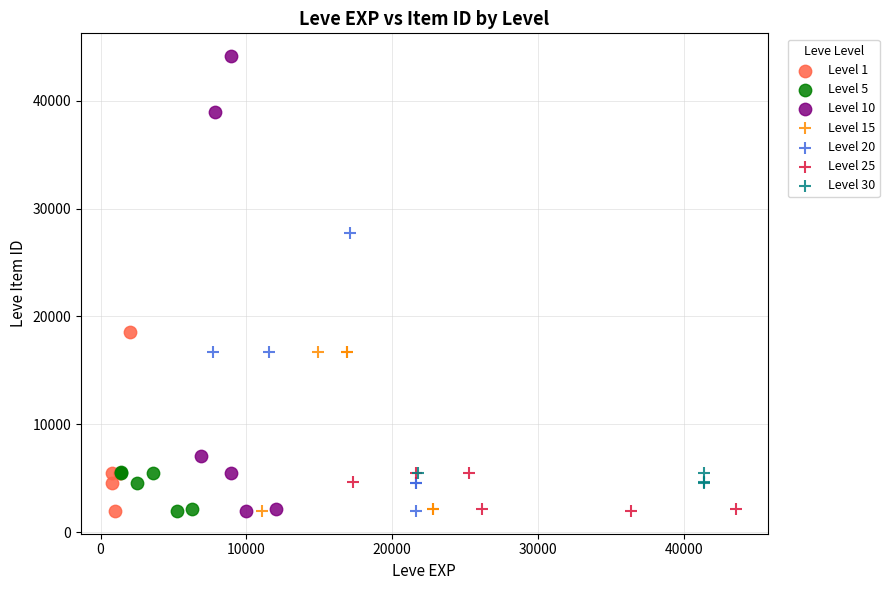

Which series reaches the maximum Y coordinate?

Level 10